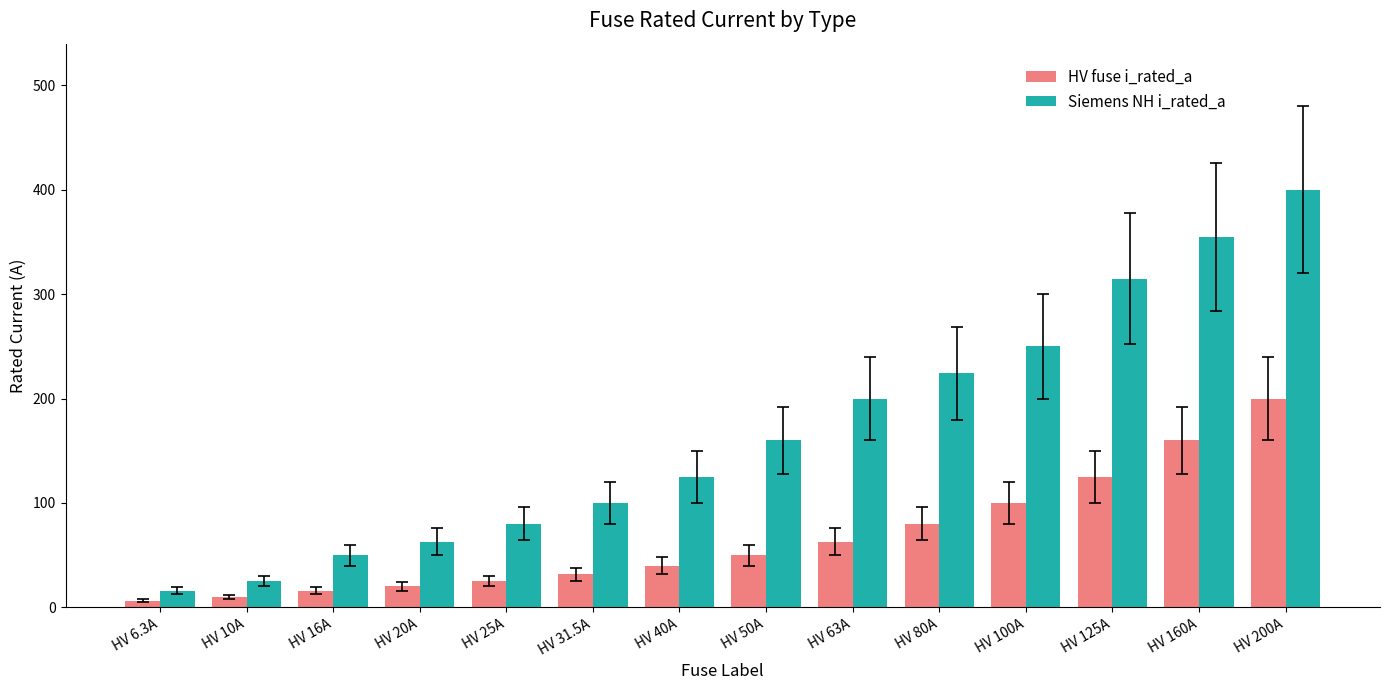

At how many categories does at least one series exceed 281?

3